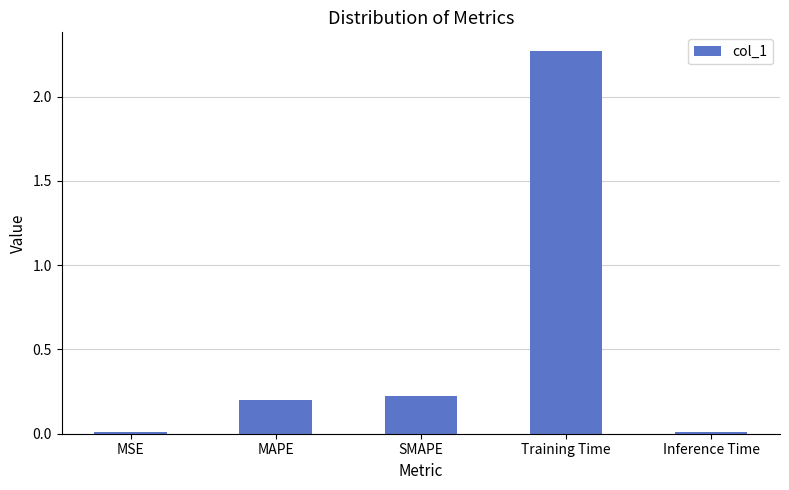

What is the difference between the second highest and second lowest values?

0.2